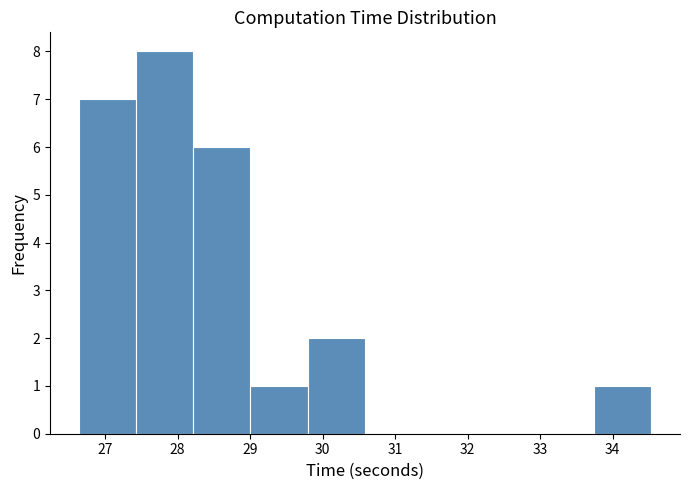

What is the height of the bar covering 29.0 to 29.8 on the x-axis? Neither the bar edges nor the heights are printed on the chart, so give them approximately, as read against the axes.

1